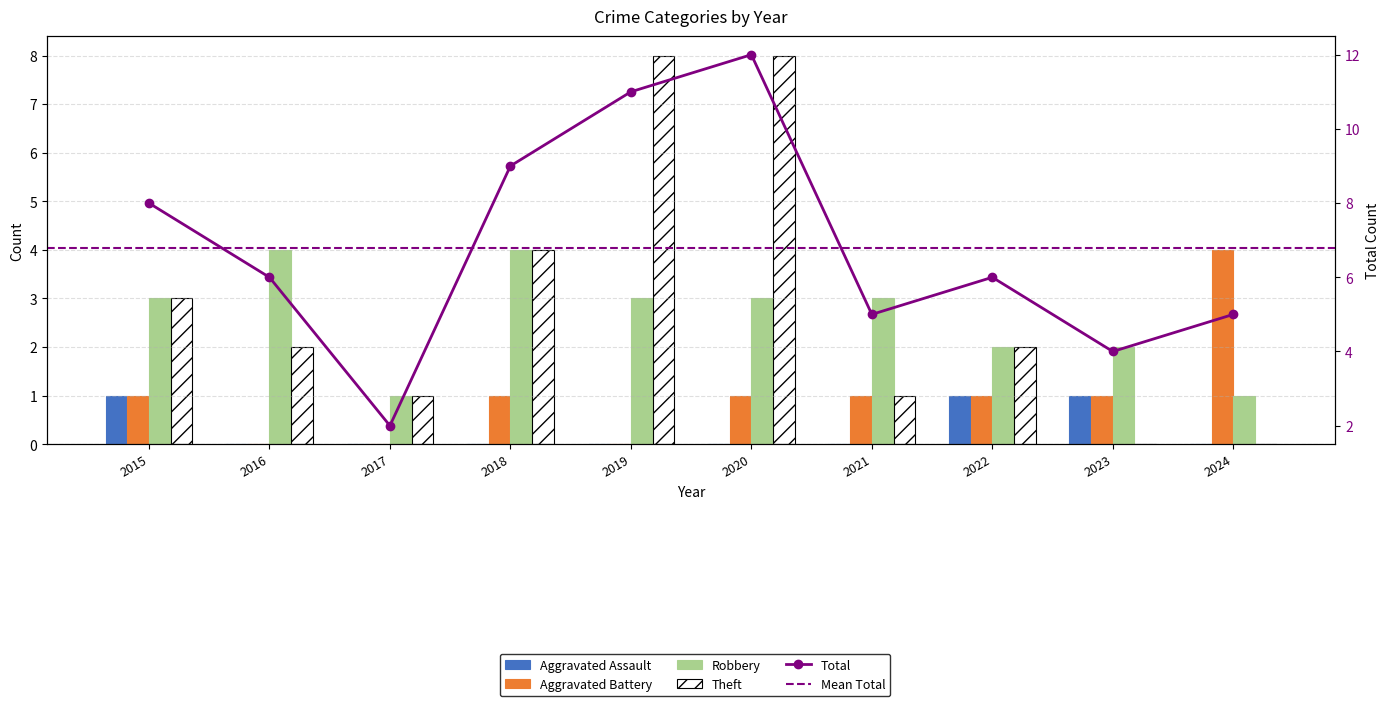

Rank the series by their maximum value, from highest to lowest.

Total, Theft, Aggravated Battery, Robbery, Aggravated Assault